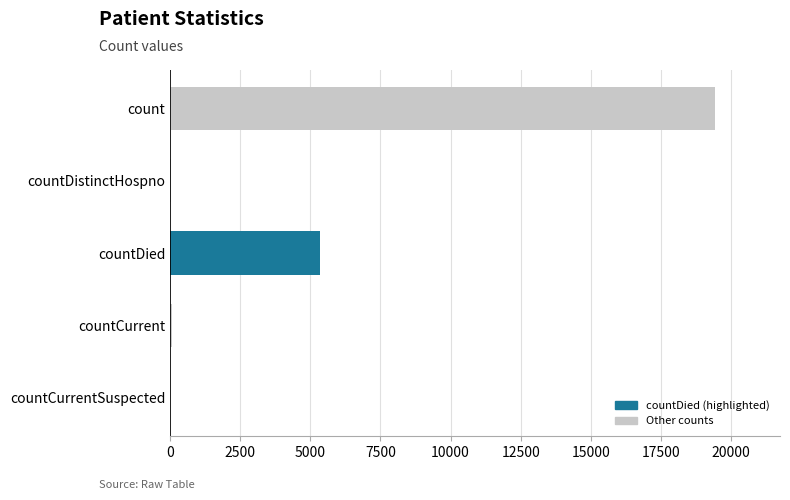

Count the number of data series in this chart.

1